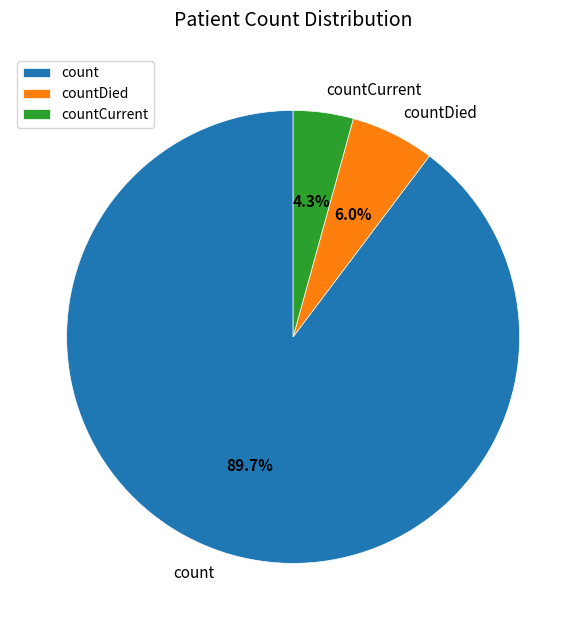

Which category has the smallest portion of the pie?

countCurrent